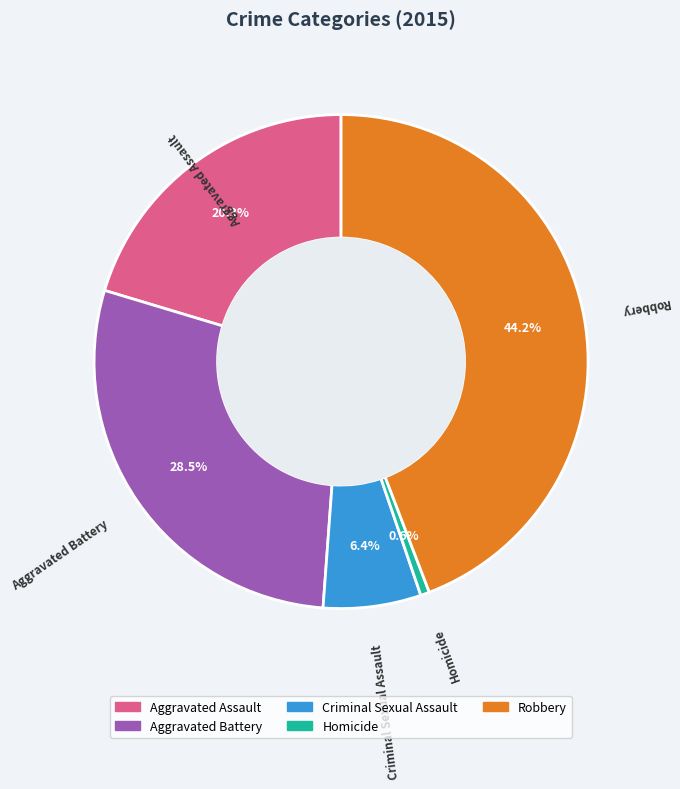

To the nearest percent, what is the combined percentage of Aggravated Assault and Homicide?

21%